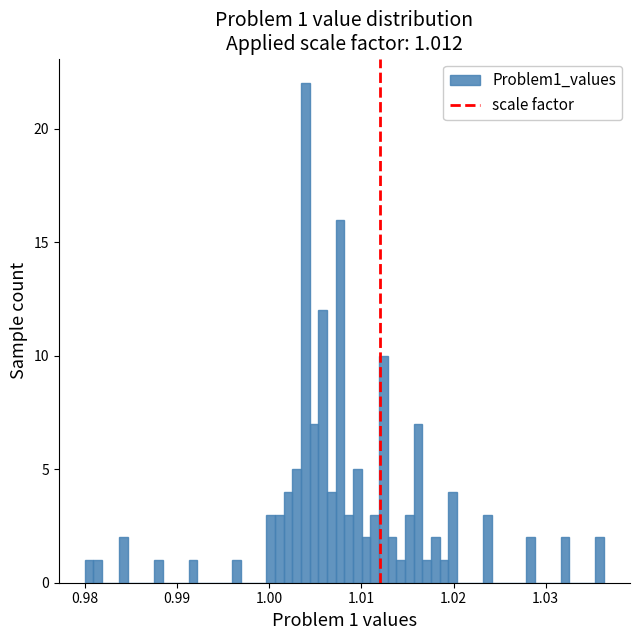

Read against the x-axis, roughly where is the centre of the tallest bar?

1.004